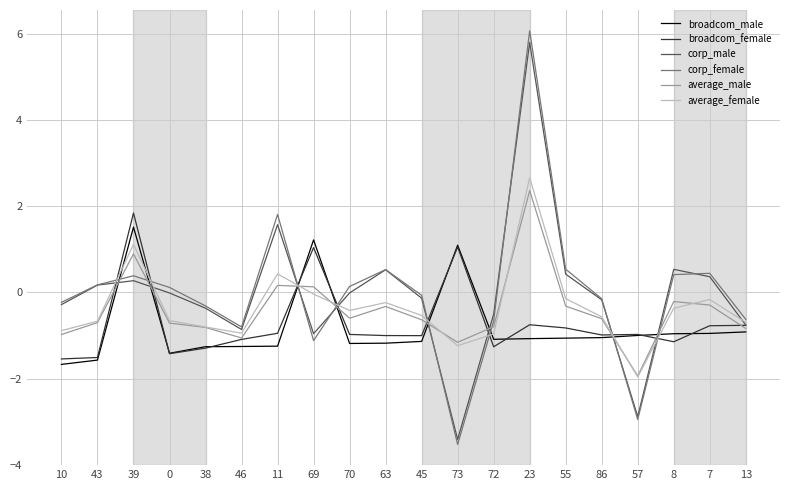

Where do corp_female and broadcom_female first cross each other?

43 and 39